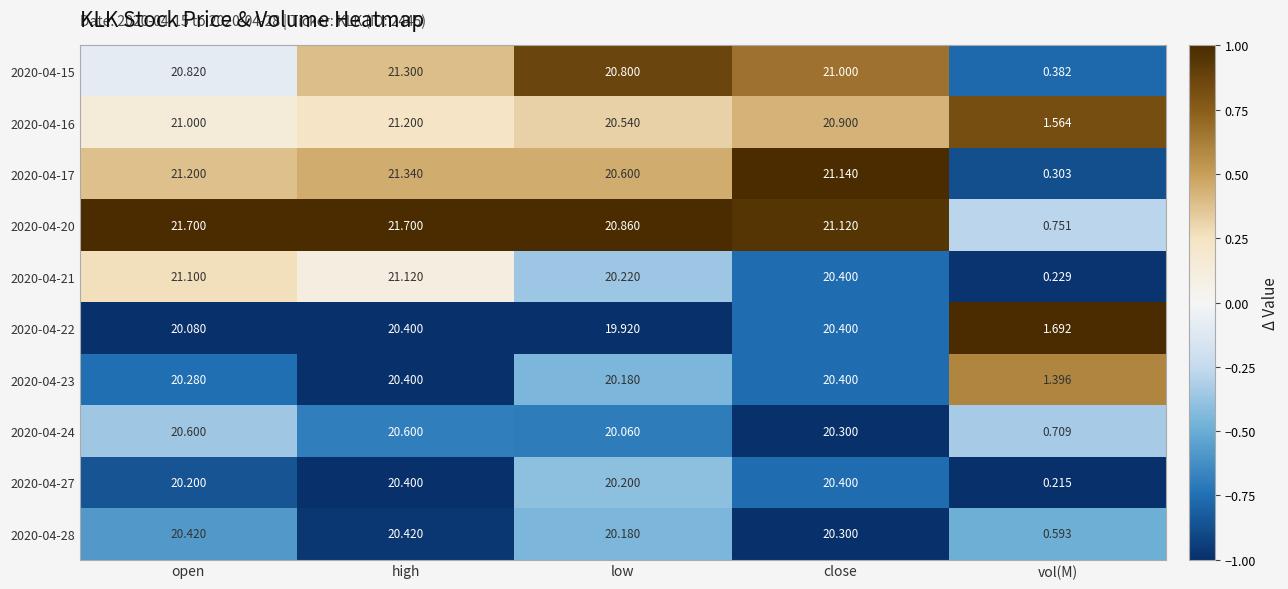

At which label does 2020-04-16 first exceed 20?

open